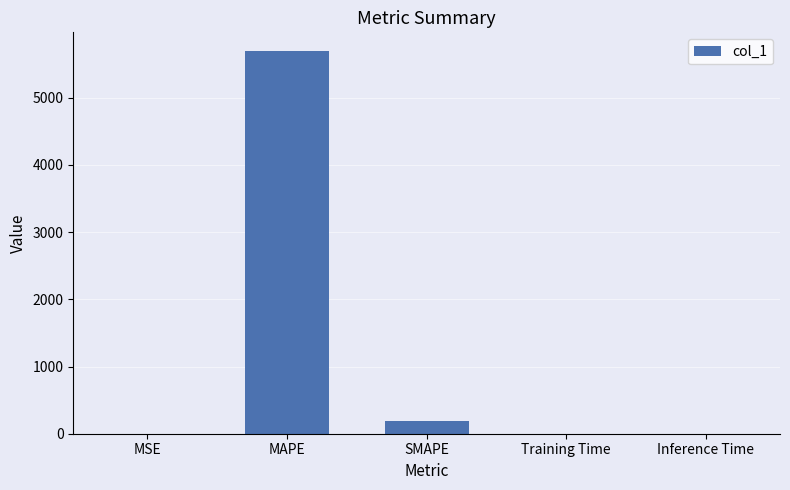

The value at Training Time is 0.0. True or false?

True